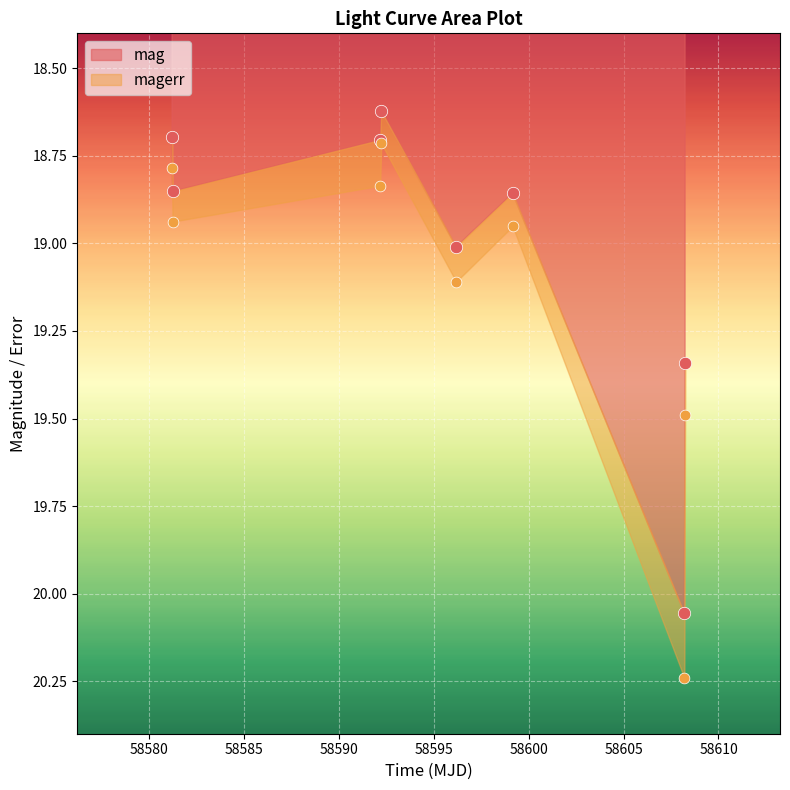

Which has a higher value, 58581.23739580018 or 58581.21443289984?

58581.23739580018